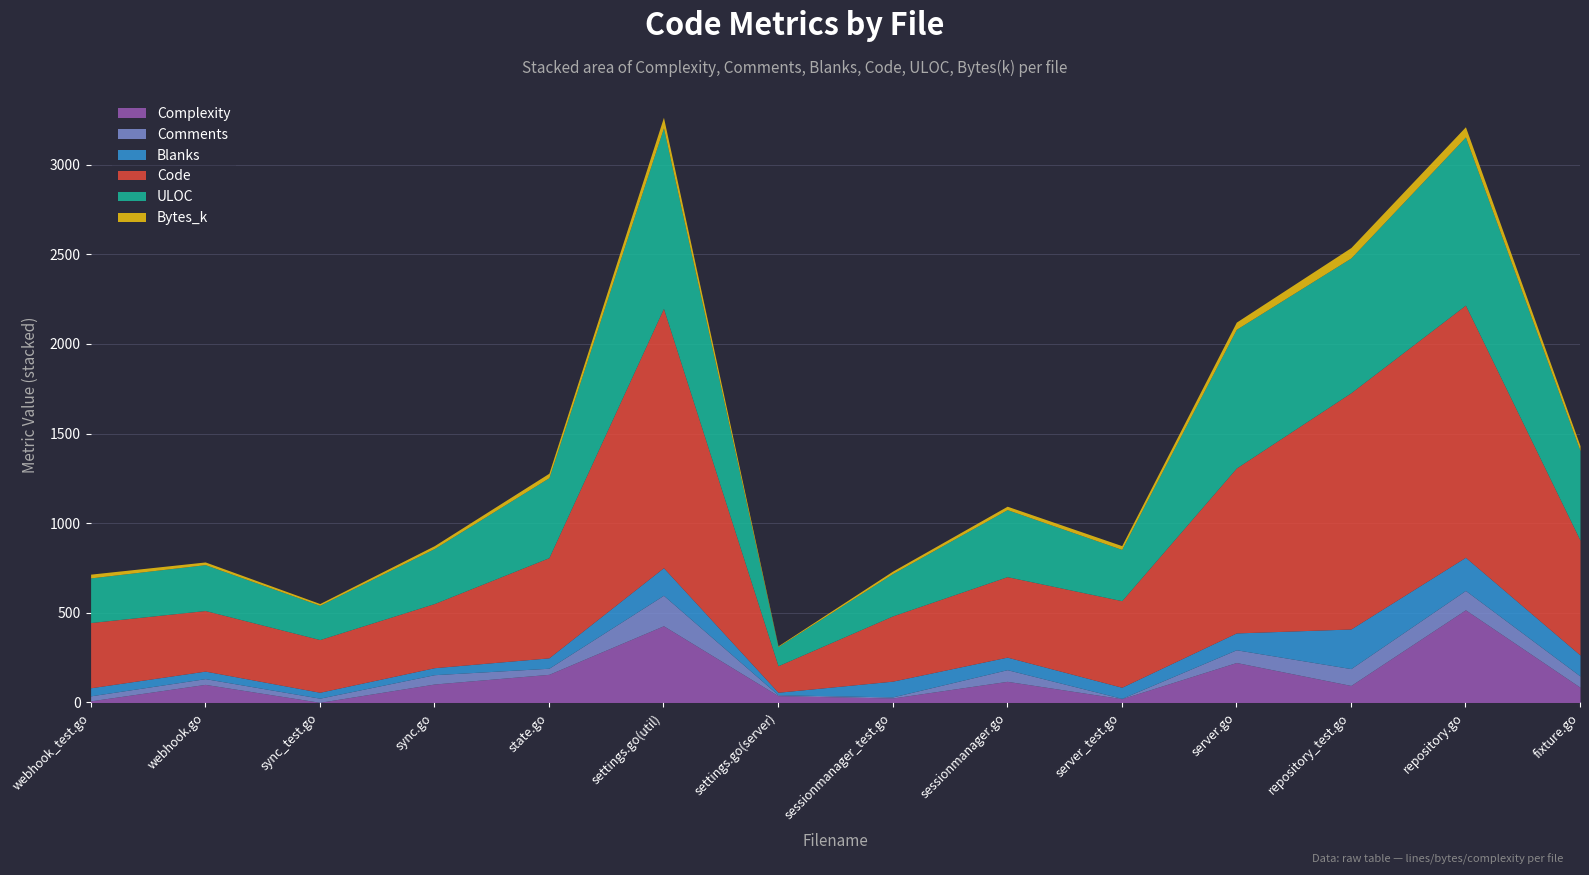

Where is the first local maximum for Code?

settings.go(util)